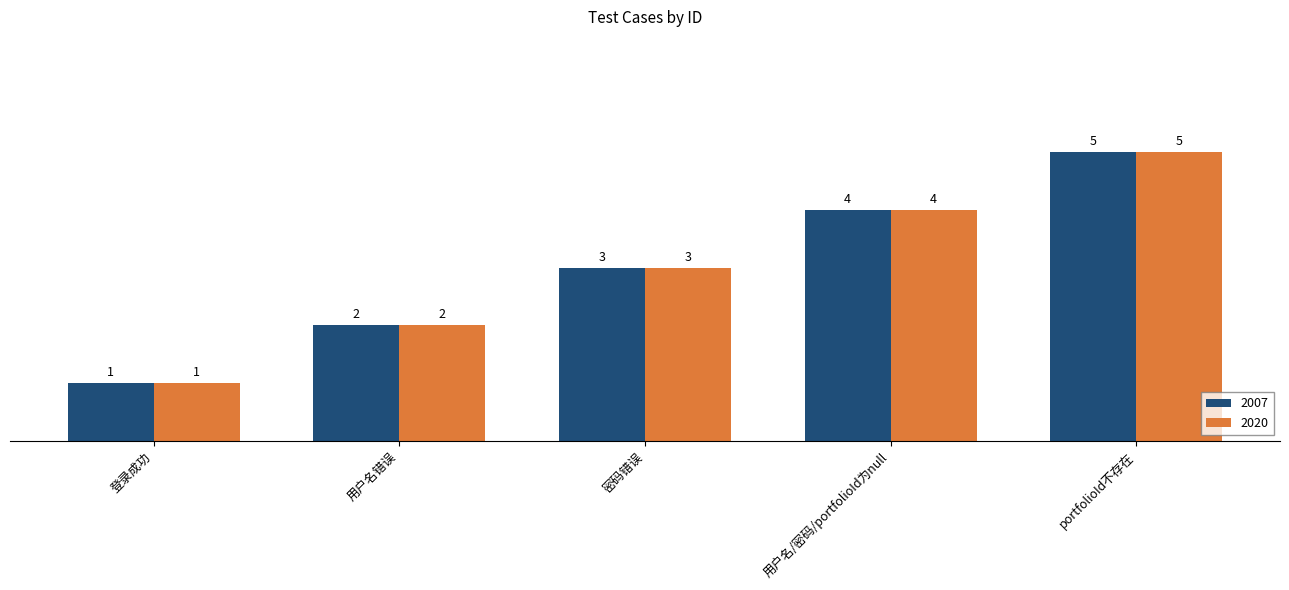

What is the smallest value displayed?

1